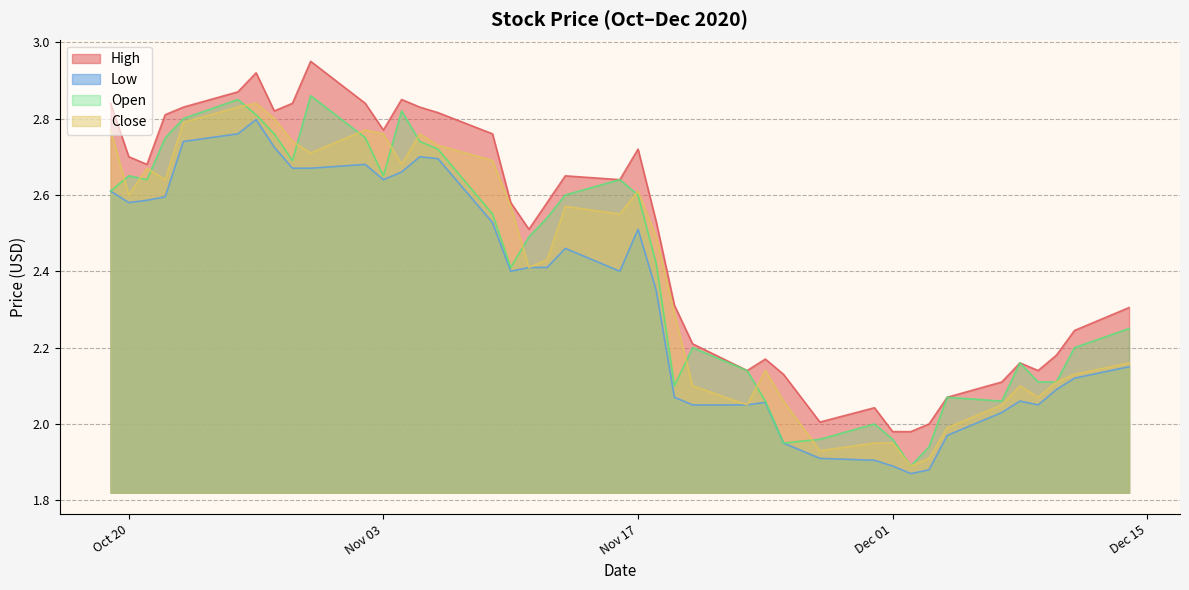

What is the sum of the High values at 2020-10-19 and 2020-11-19?

5.2